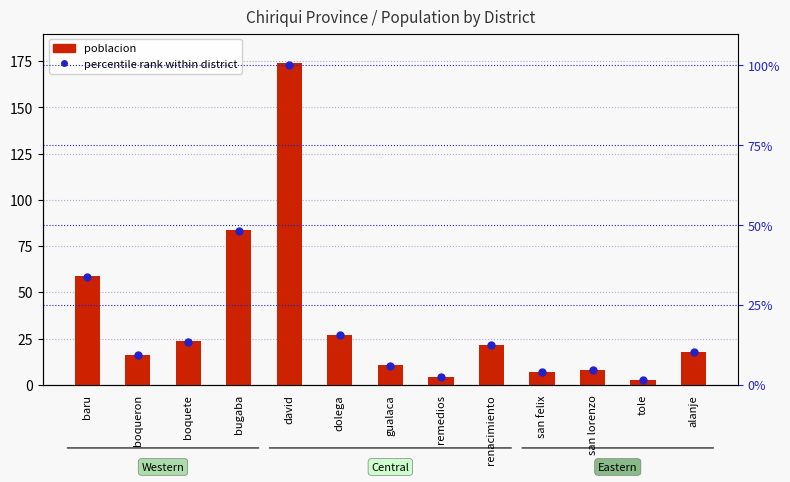

At which category is the sum across all series the highest?

david